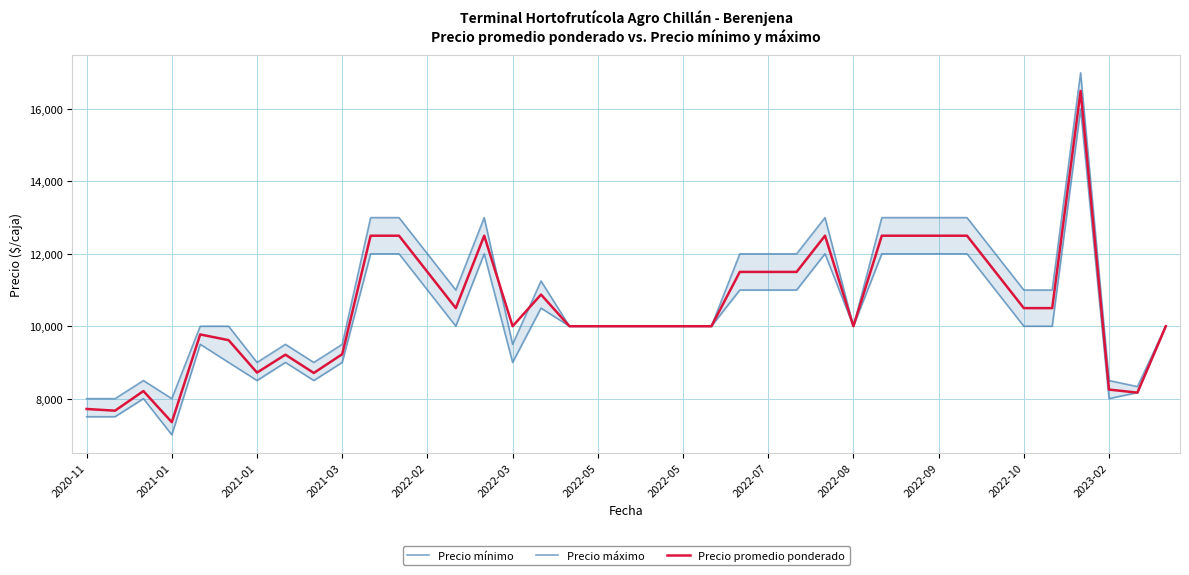

How many values in the Precio máximo series are below 10000?

11